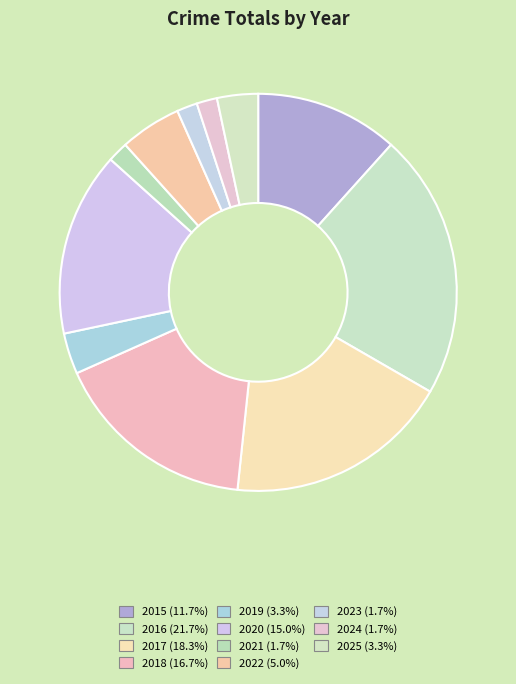

Does 2015 account for over 50% of the chart?

No